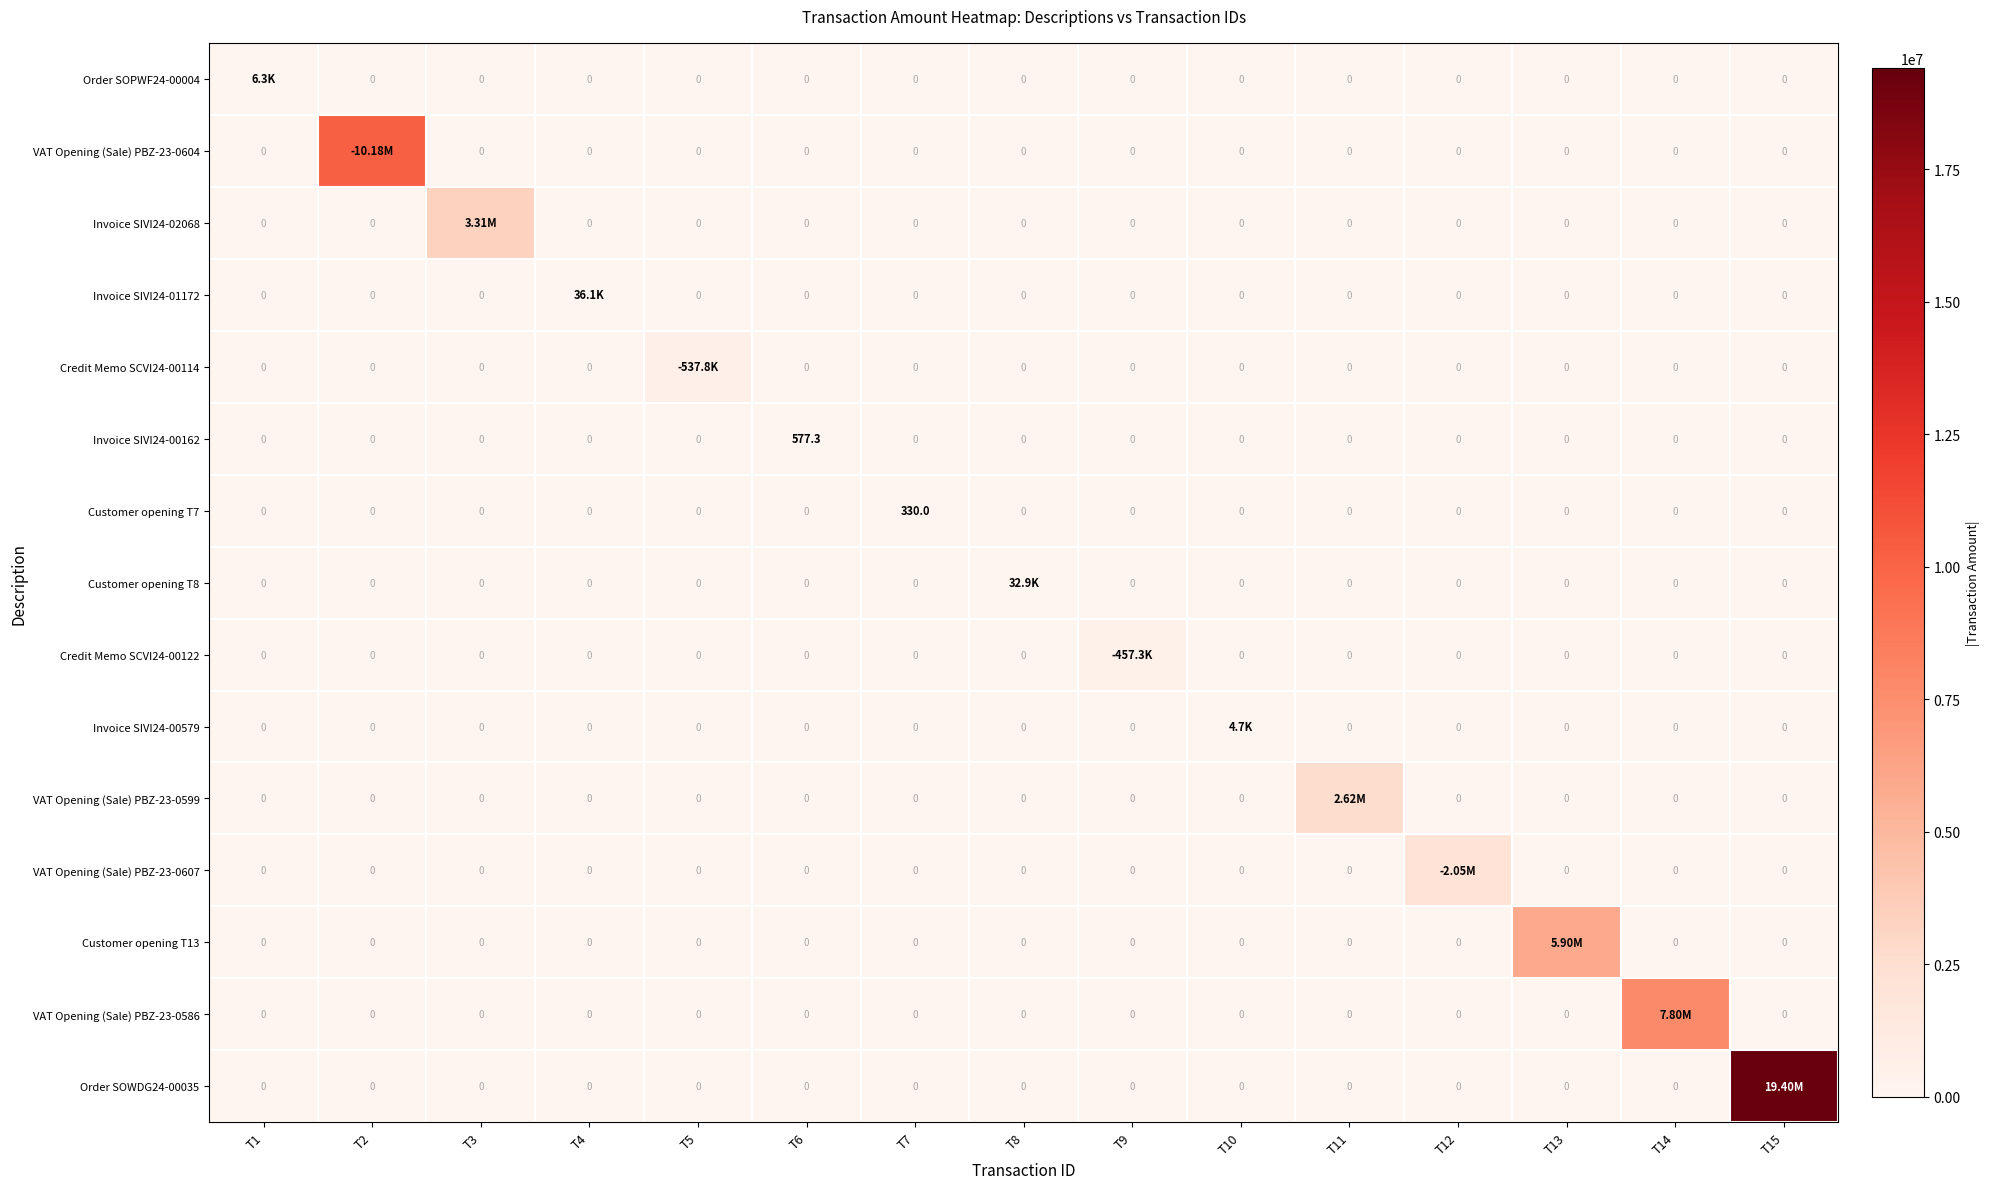

Which label corresponds to the smallest value in the chart?

T2